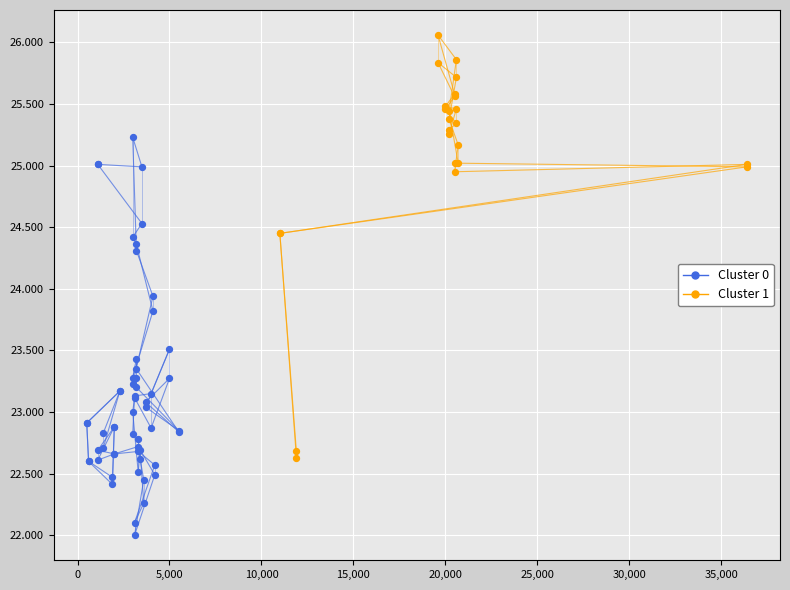

At how many categories does at least one series exceed 23?

24